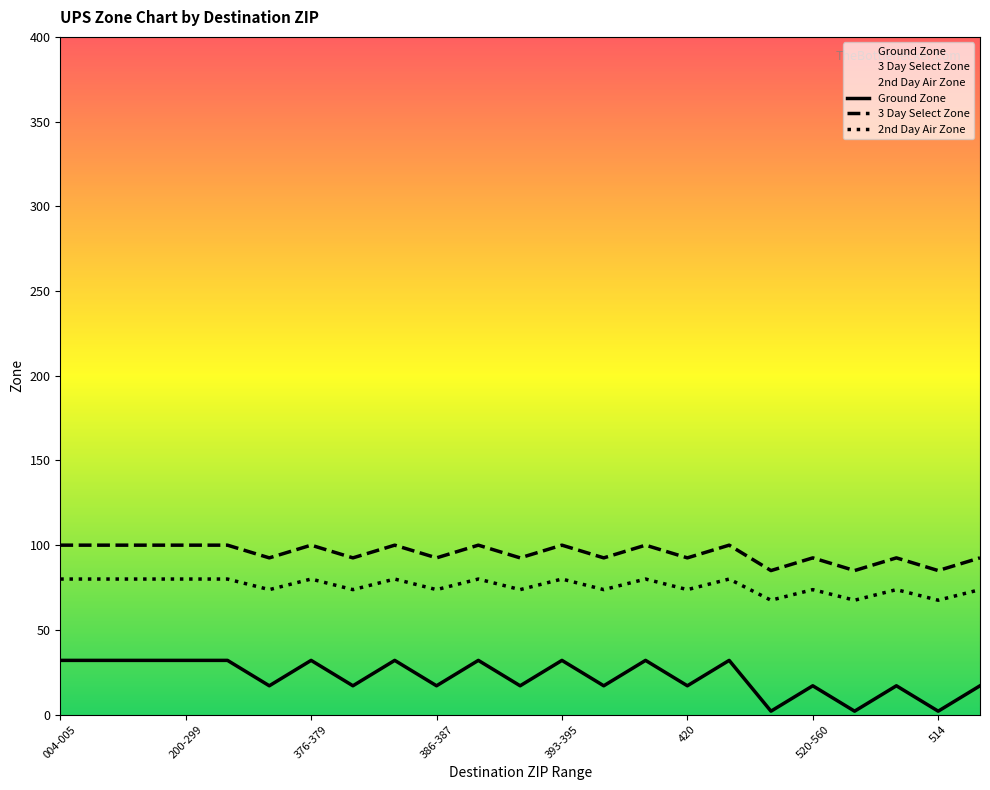

Which series has the widest spread of values?

Ground Zone